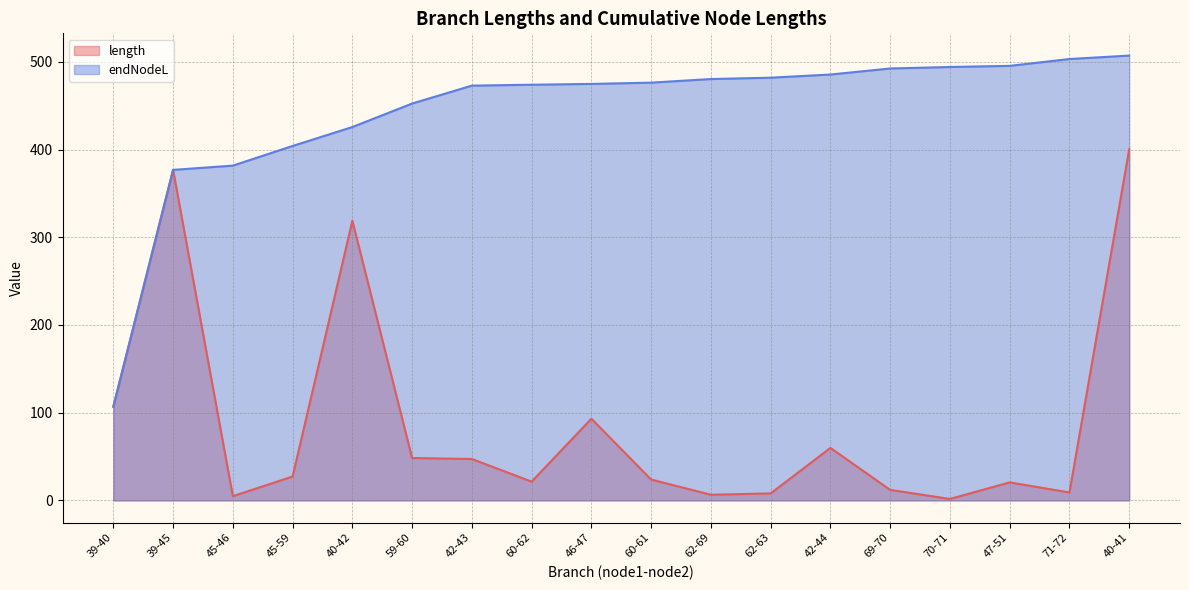

True or false: length and endNodeL intersect in this chart.

False